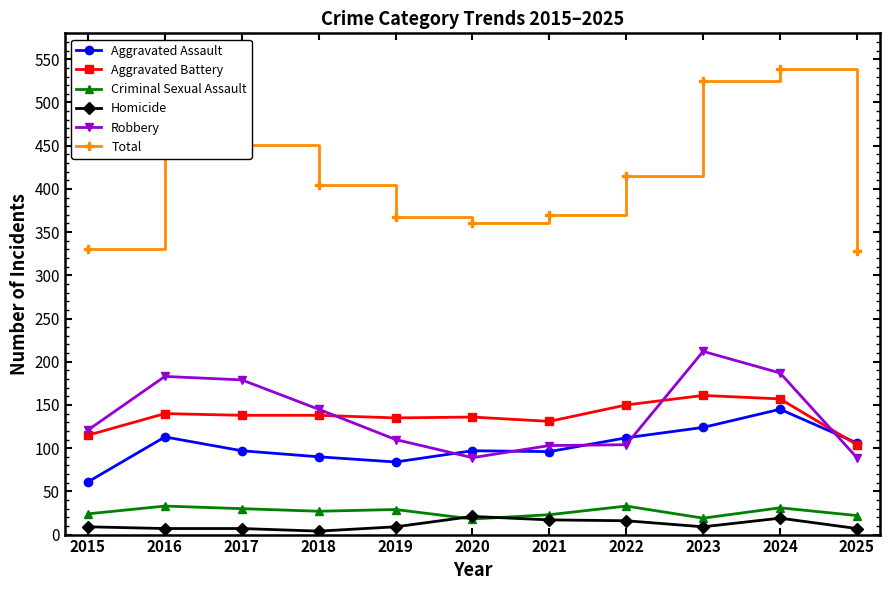

True or false: Aggravated Battery and Homicide cross at least once.

False